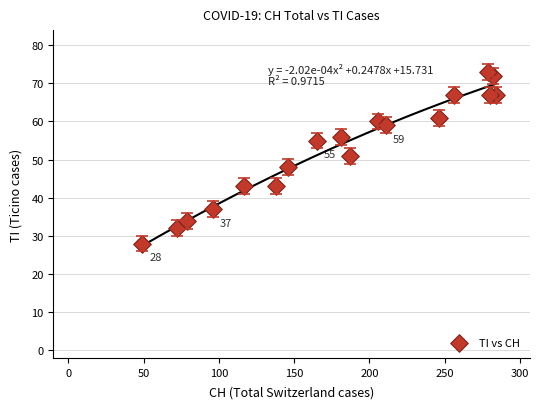

What is the range of Y values (max minus min)?

45